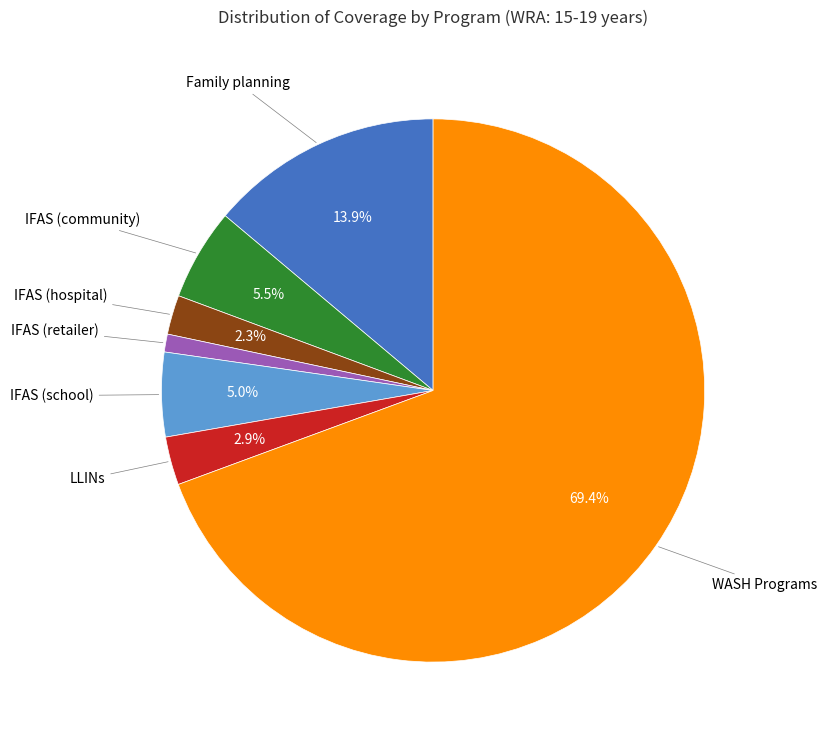

How many segments does this pie chart have?

7